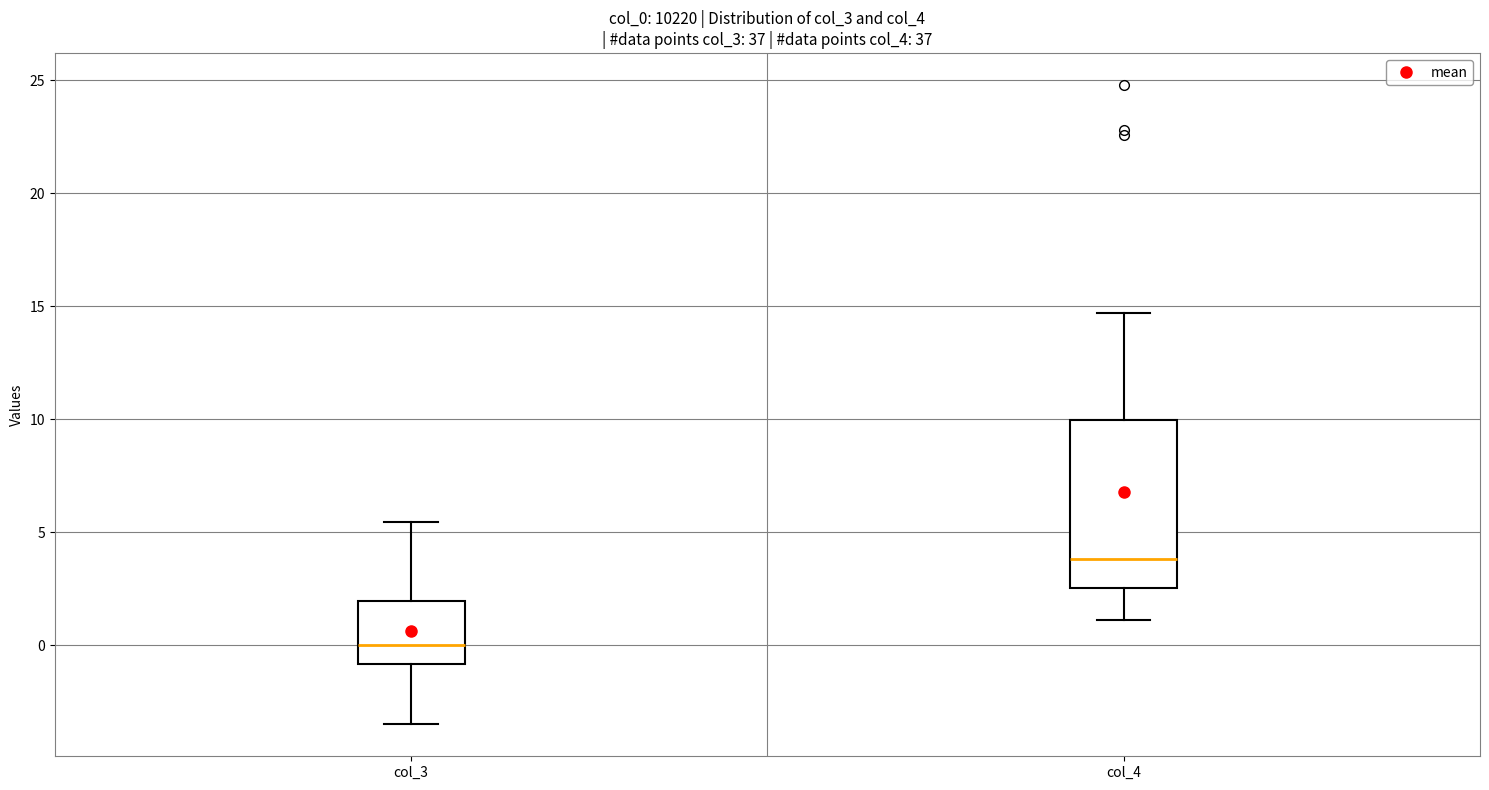

Which box is the tallest, from its lower edge to its upper edge?

col_4